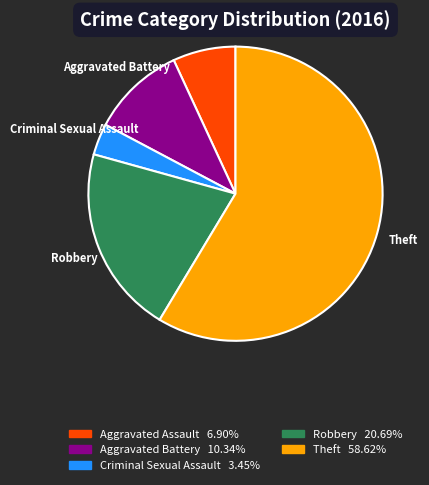

How many slices are in this pie chart?

5